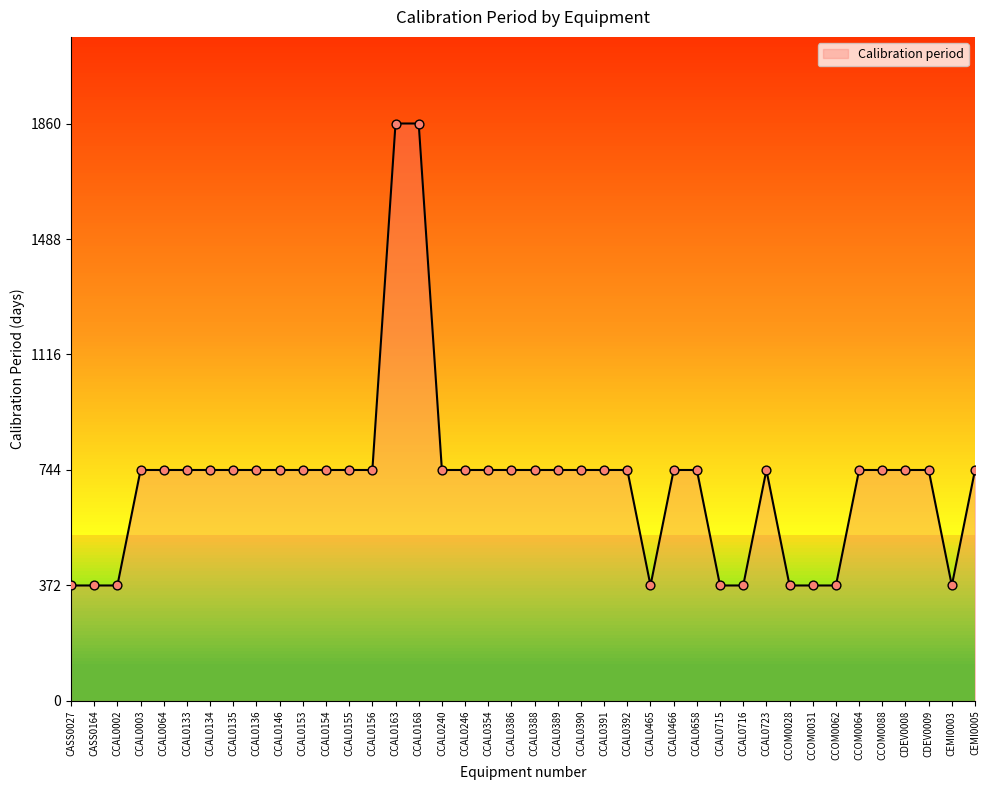

Approximately how many times larger is the value at CCAL0465 compared to CCAL0388?

0.5